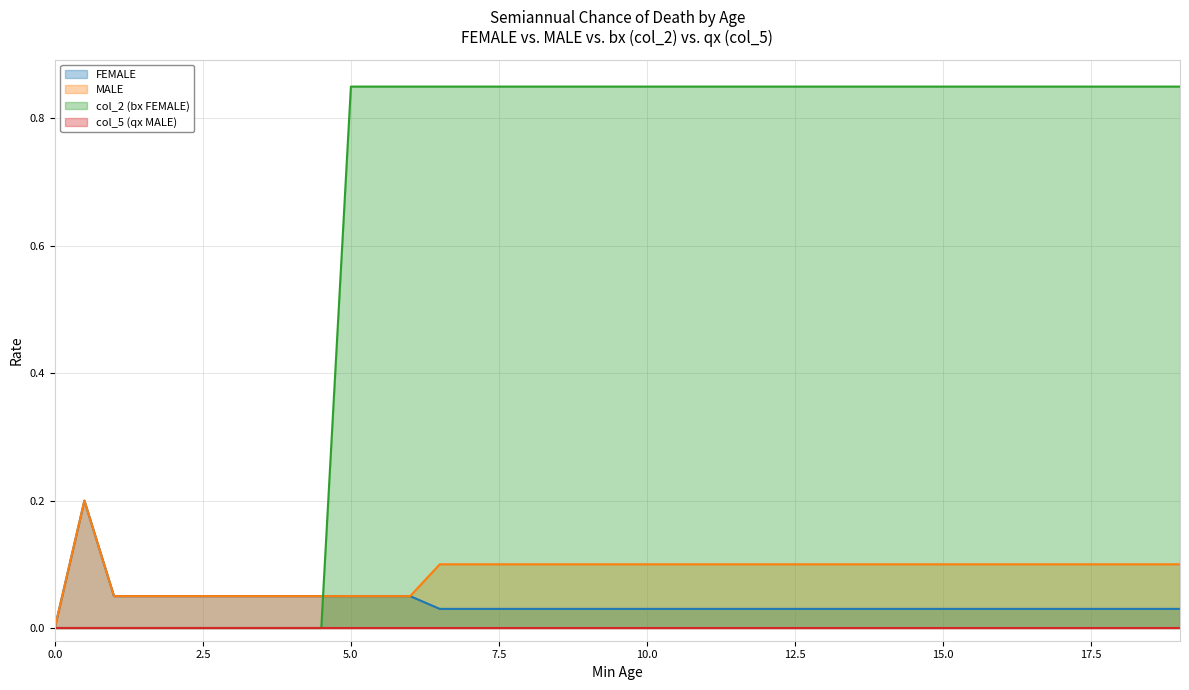

Which series has the largest range (max minus min)?

col_2 (bx FEMALE)